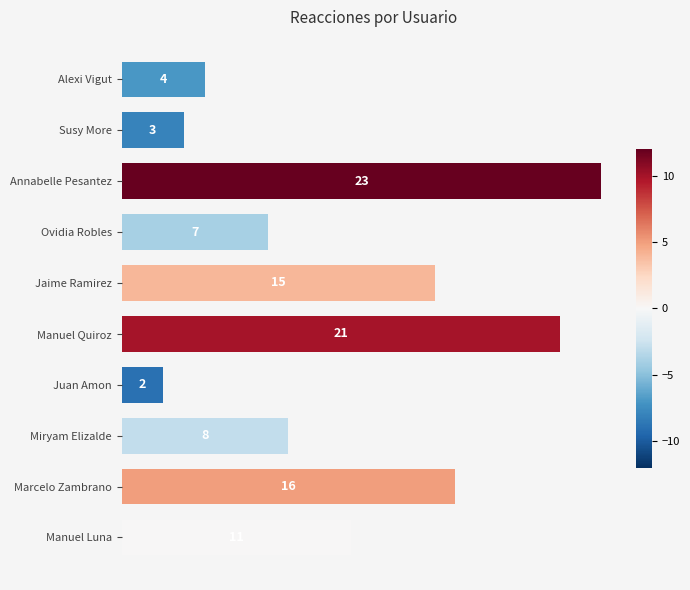

Rank the categories by value from lowest to highest.

Juan Amon, Susy More, Alexi Vigut, Ovidia Robles, Miryam Elizalde, Manuel Luna, Jaime Ramirez, Marcelo Zambrano, Manuel Quiroz, Annabelle Pesantez